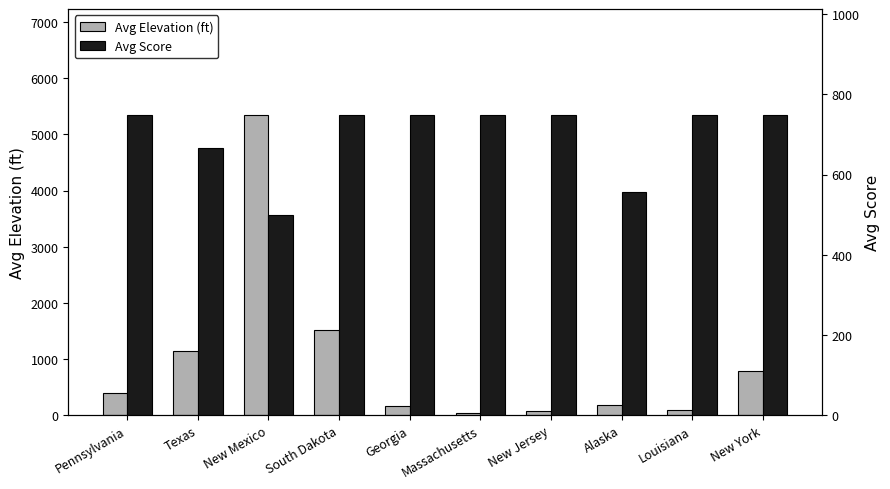

Rank the series by their maximum value, from highest to lowest.

Avg Elevation (ft), Avg Score